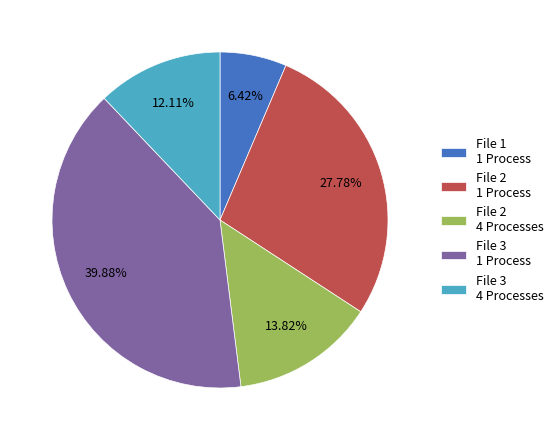

Count the number of slices in the pie.

5